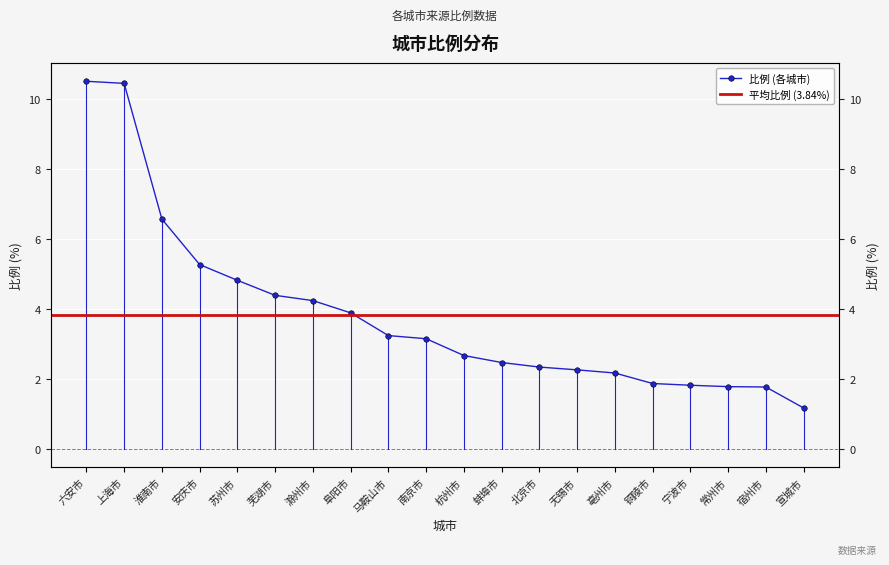

What is the value of the 18th point from the left?

1.8